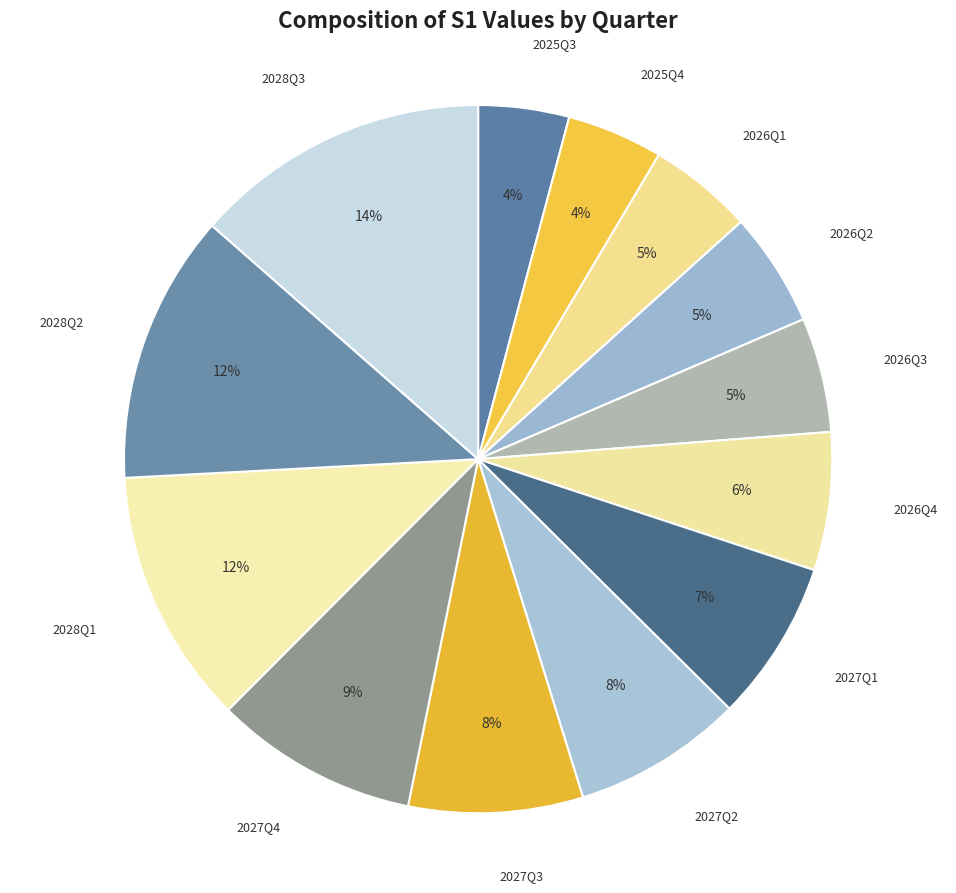

How many segments does this pie chart have?

13